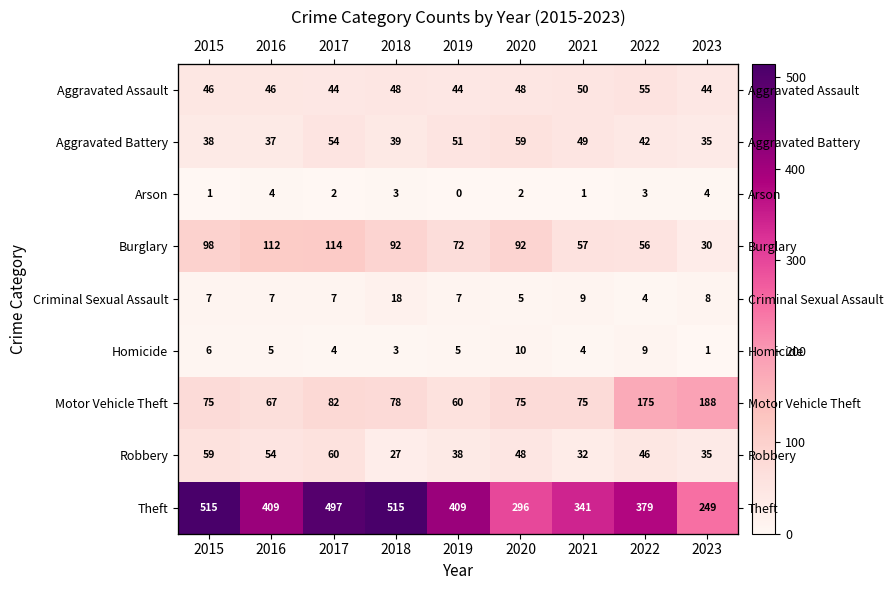

Which has a higher value, 2022 or 2019?

2022